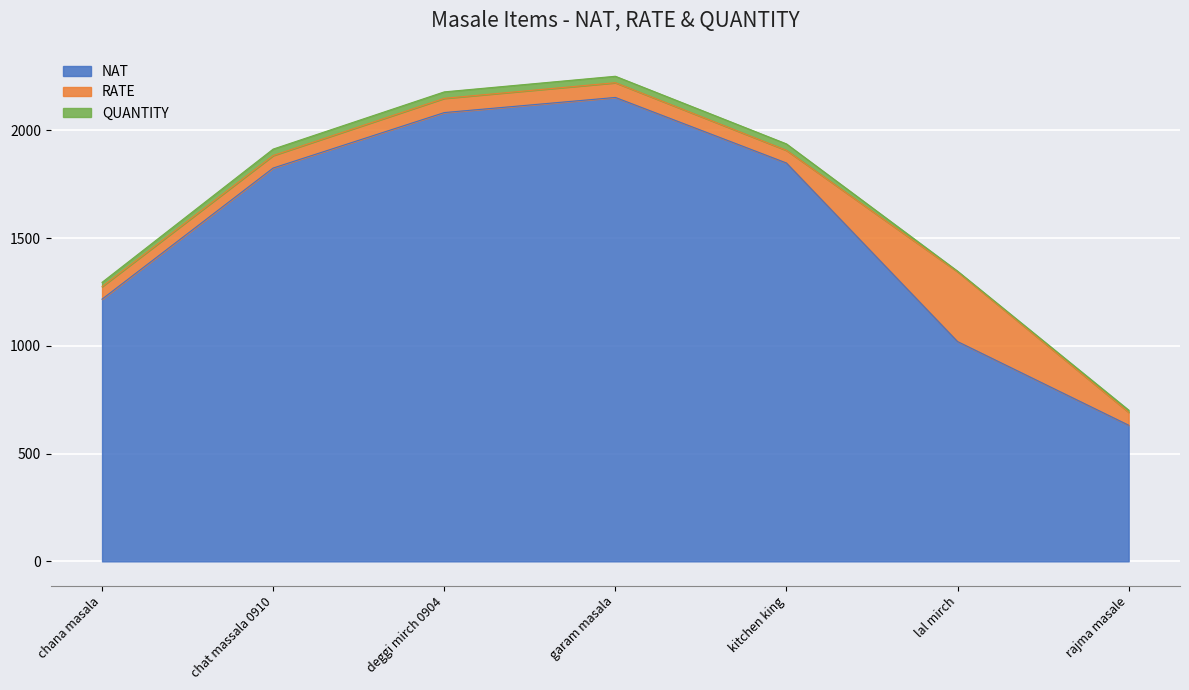

True or false: NAT and QUANTITY intersect in this chart.

False